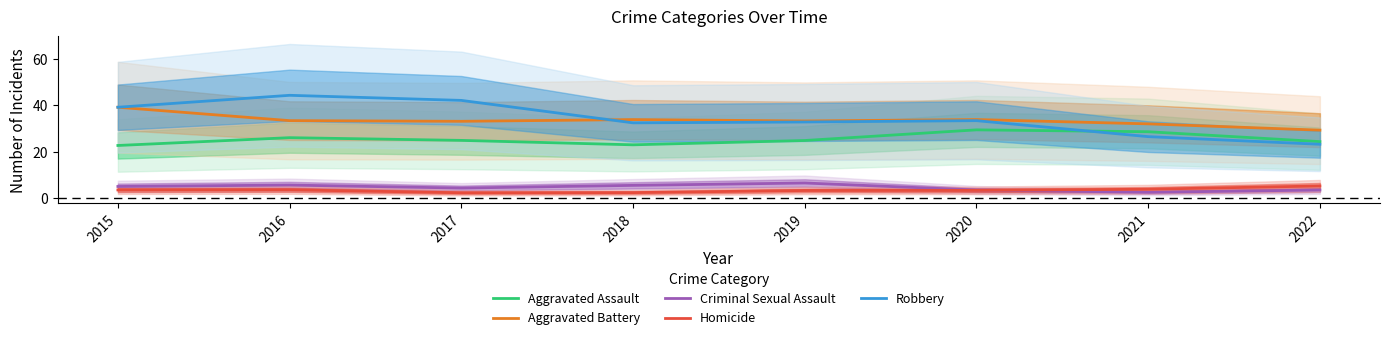

List the series in order of their peak value, lowest first.

Homicide, Criminal Sexual Assault, Aggravated Assault, Aggravated Battery, Robbery